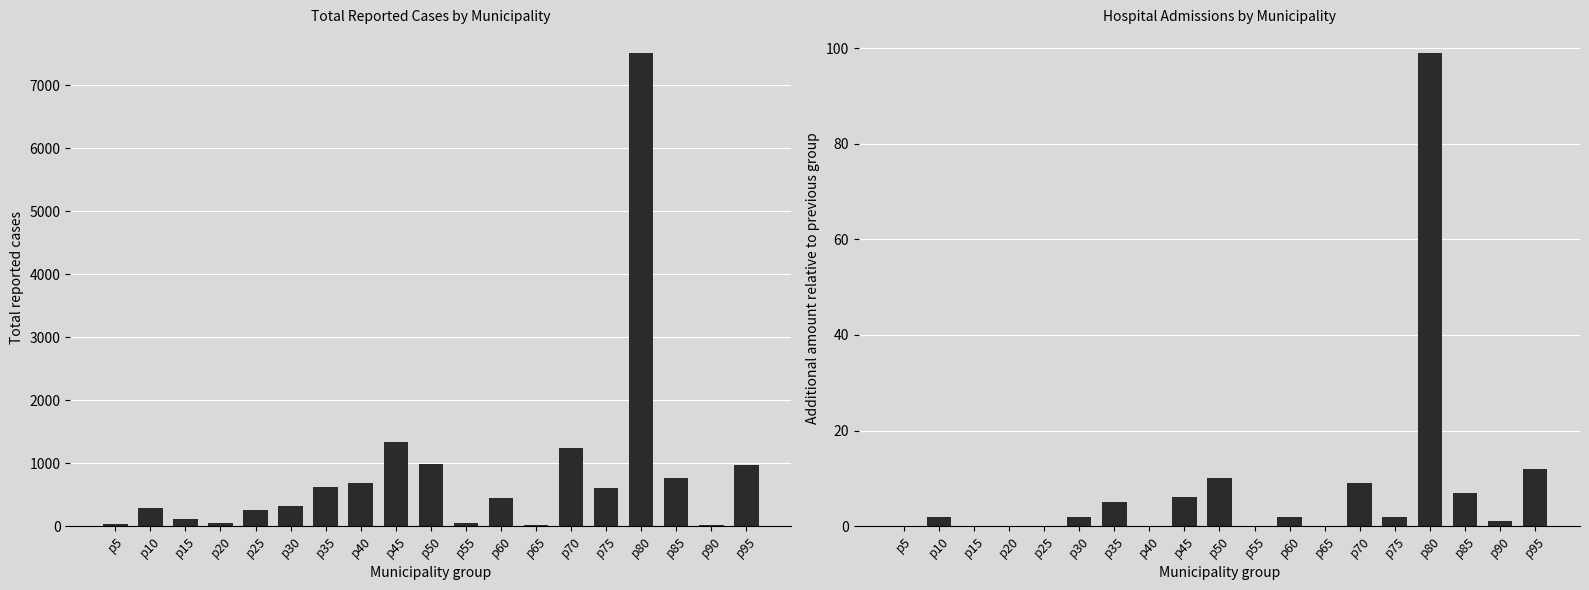

Is the value of Total_reported at p15 greater than the value of Hospital_admission at p50?

Yes